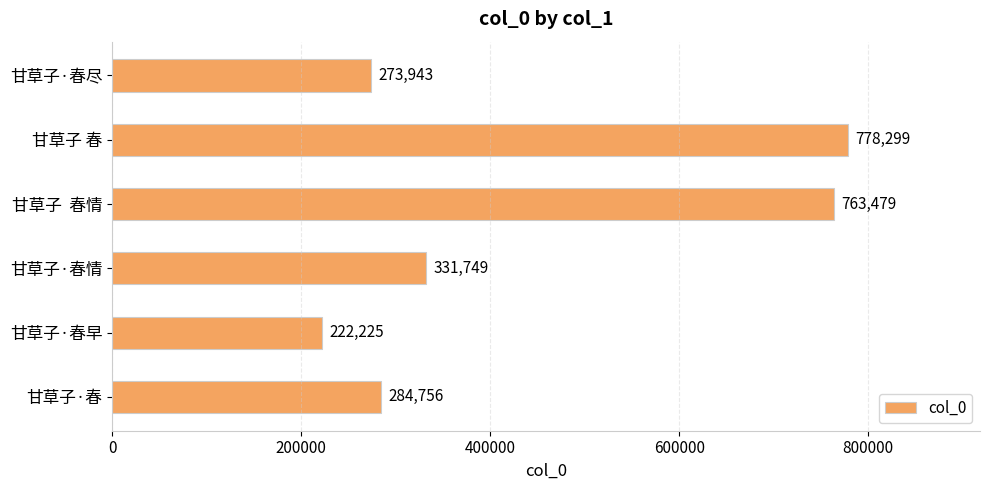

What is the minimum value shown in the chart?

222225